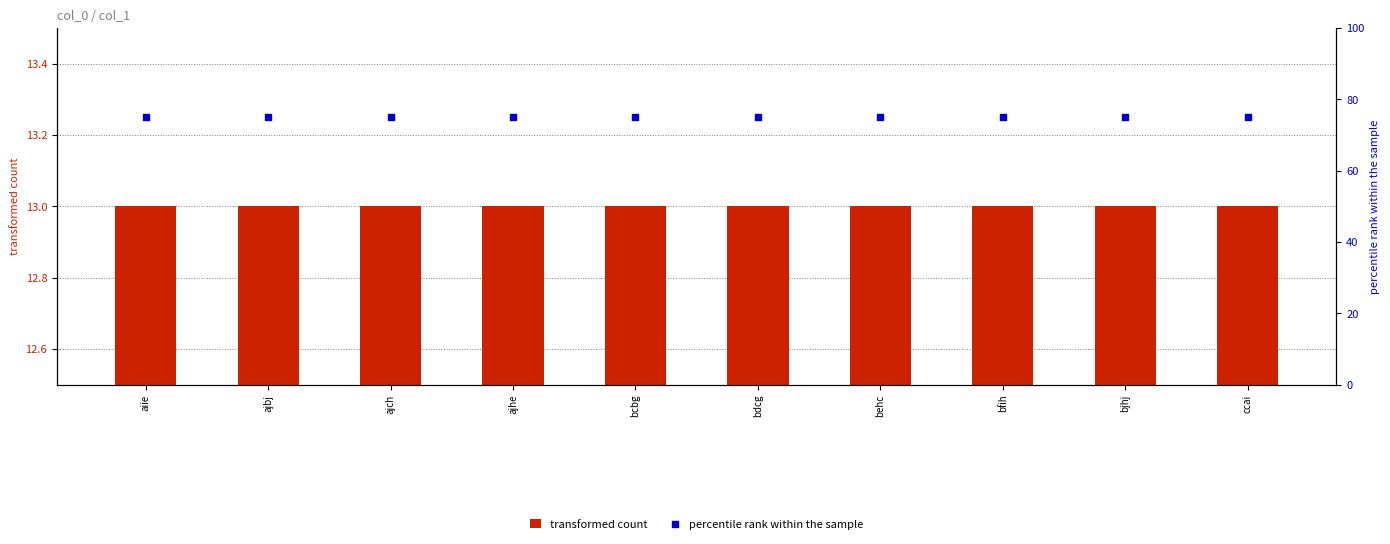

What are all the series names shown in the legend?

transformed count, percentile rank within the sample